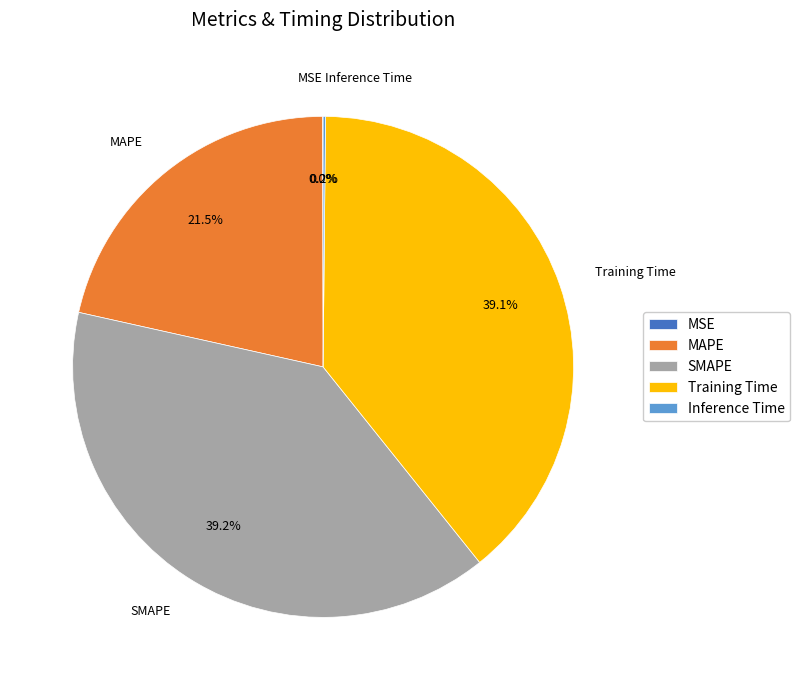

Is there any slice that represents more than half of the pie?

No